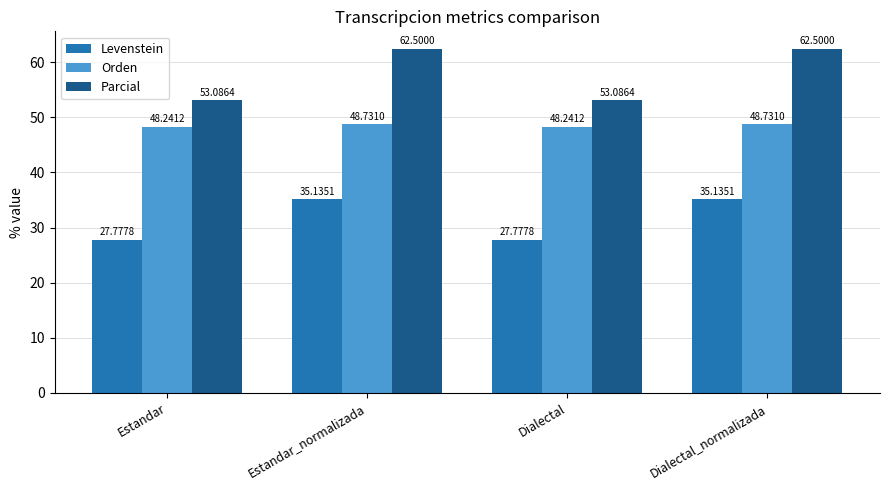

At how many categories does at least one series exceed 33?

4